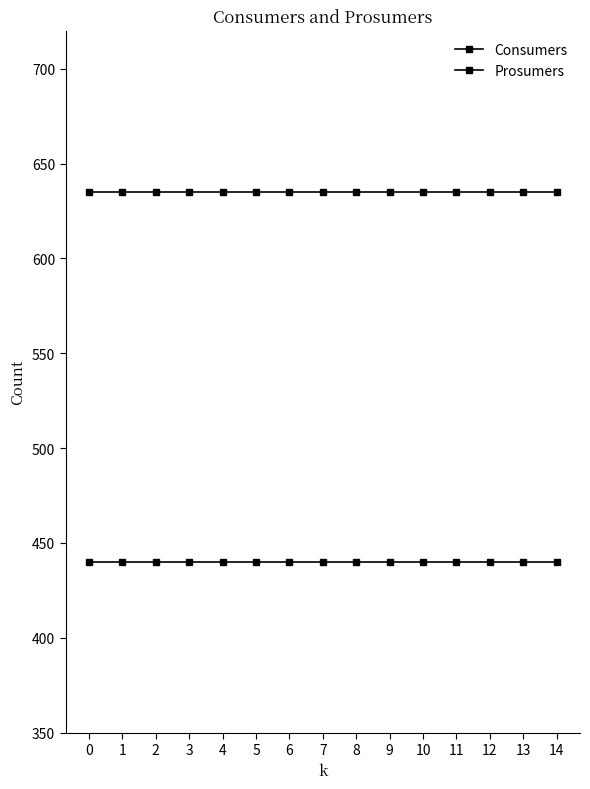

How many distinct data groups are displayed?

2